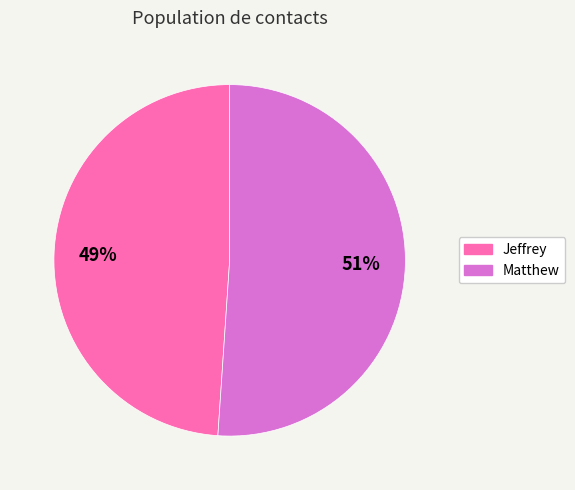

Which has a higher value, Matthew or Jeffrey?

Matthew